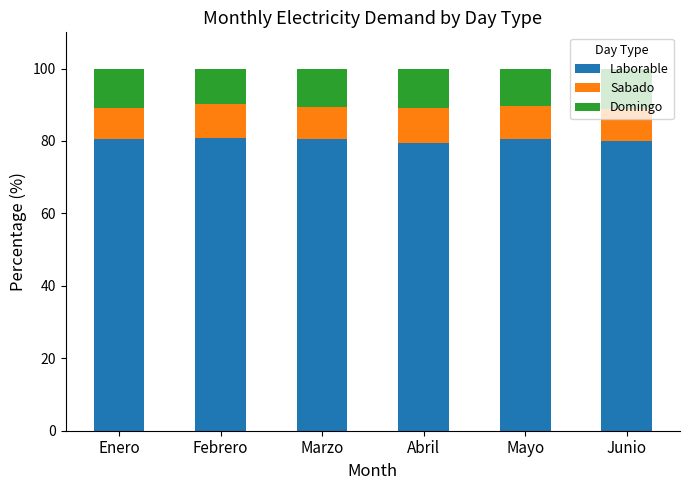

What is the total value across all series at Abril?

100.0